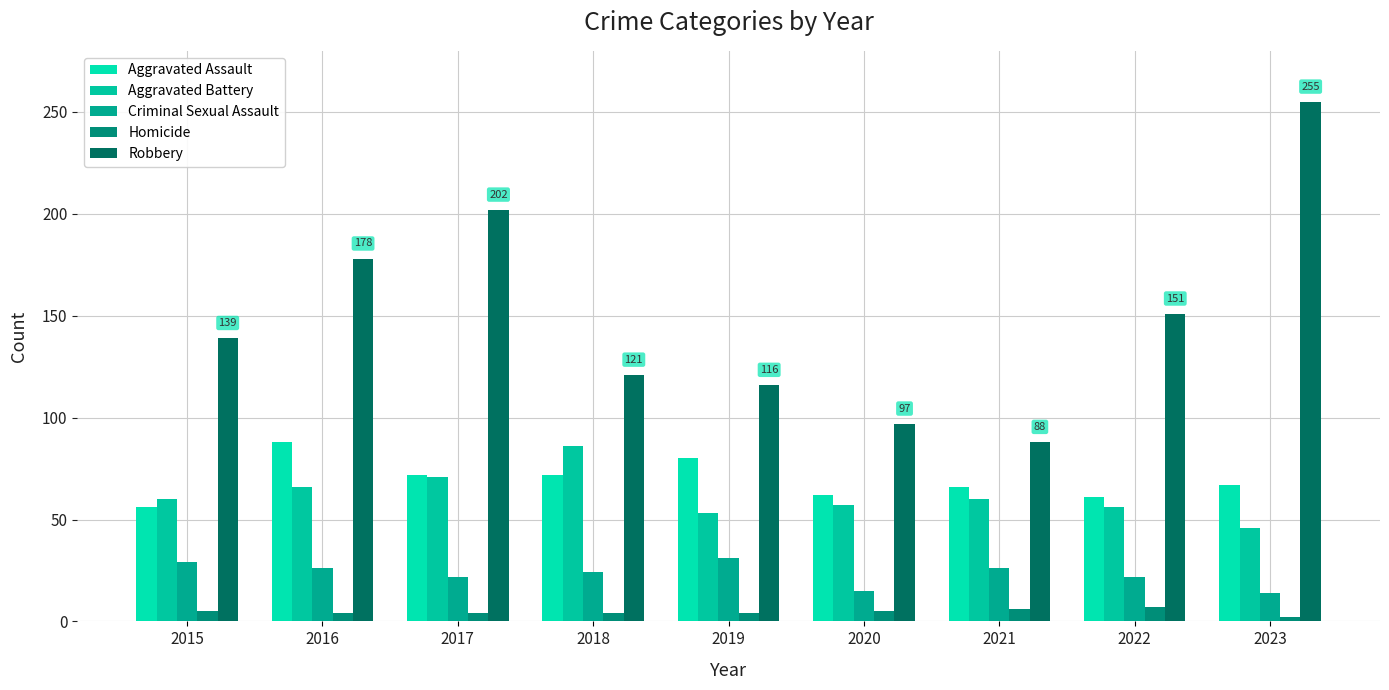

Between 2017 and 2023, which series saw the biggest shift?

Robbery